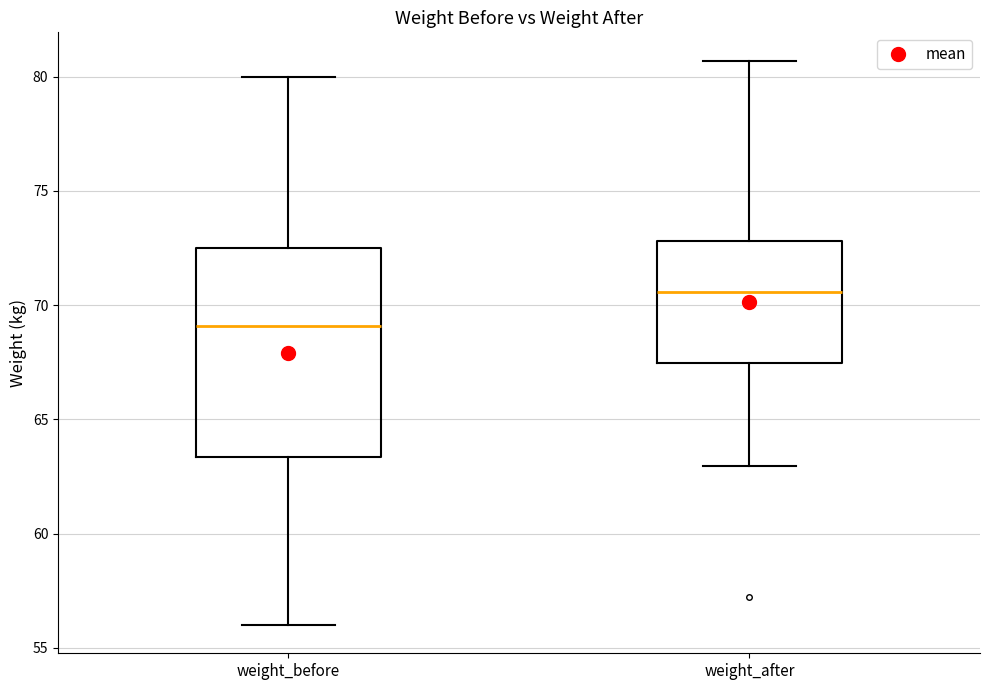

Which box is the tallest, from its lower edge to its upper edge?

weight_before